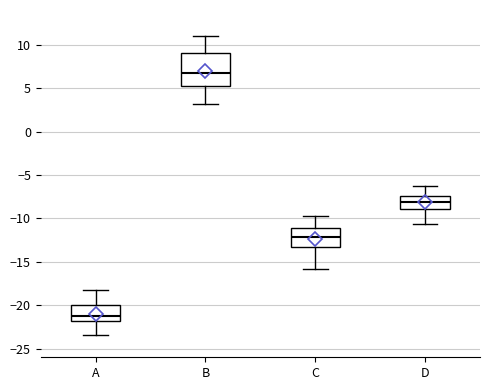

Reading left to right, transcribe this box plot: for each box, give where its median line is, the range the box spans, and where its two whiskers end, as read against the y-axis. The values are not printed on the chart, so give them approximately, as read against the axis.

A: median -21.0, box -22.0 to -20.0, whiskers -23.5 to -18.0
B: median 6.5, box 5.0 to 9.0, whiskers 3.0 to 11.0
C: median -12.0, box -13.0 to -11.0, whiskers -16.0 to -10.0
D: median -8.0, box -9.0 to -7.5, whiskers -10.5 to -6.5